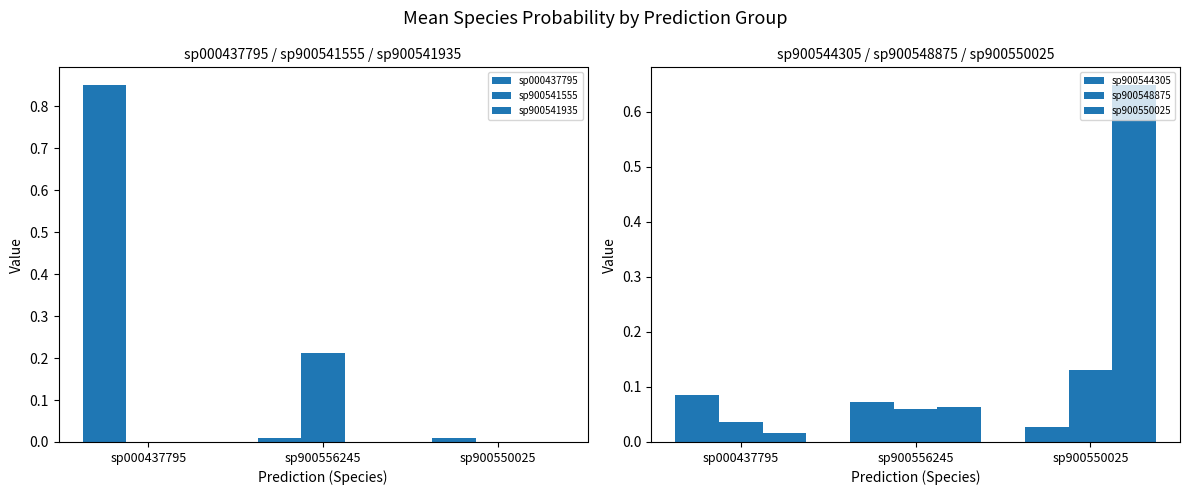

What is the total value across all series at sp000437795?

1.0